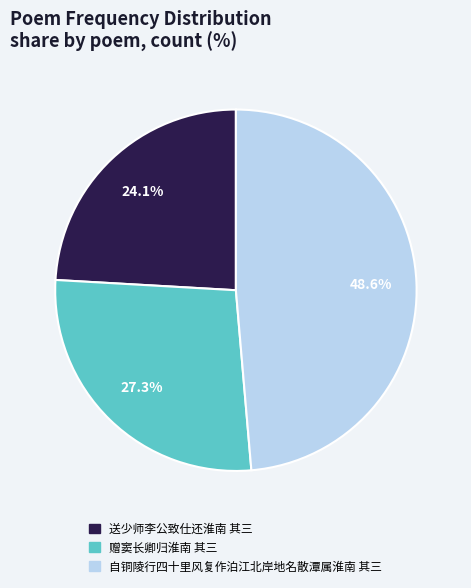

How many segments does this pie chart have?

3